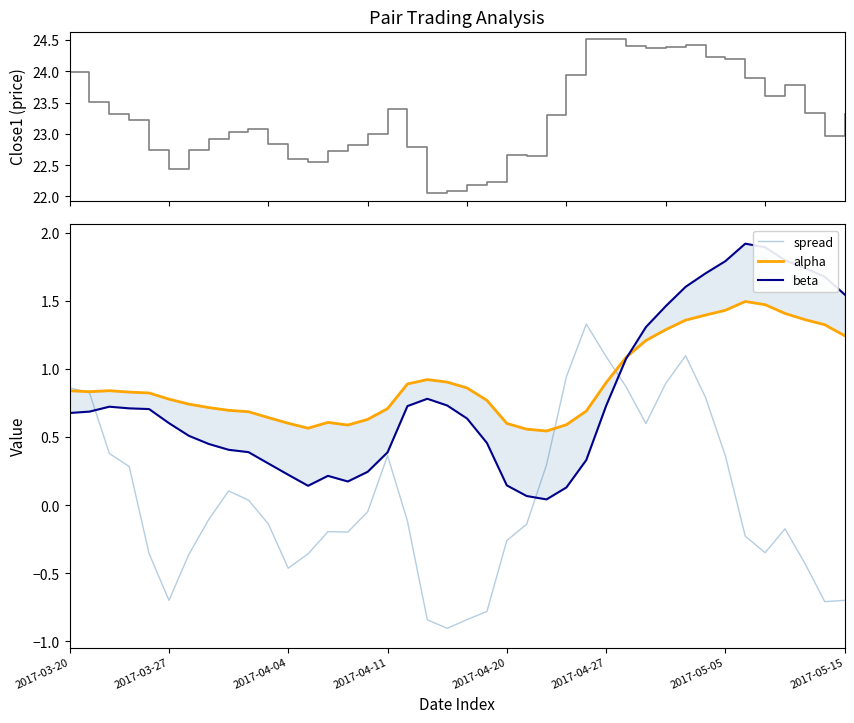

Which series has the largest total across all categories?

close1